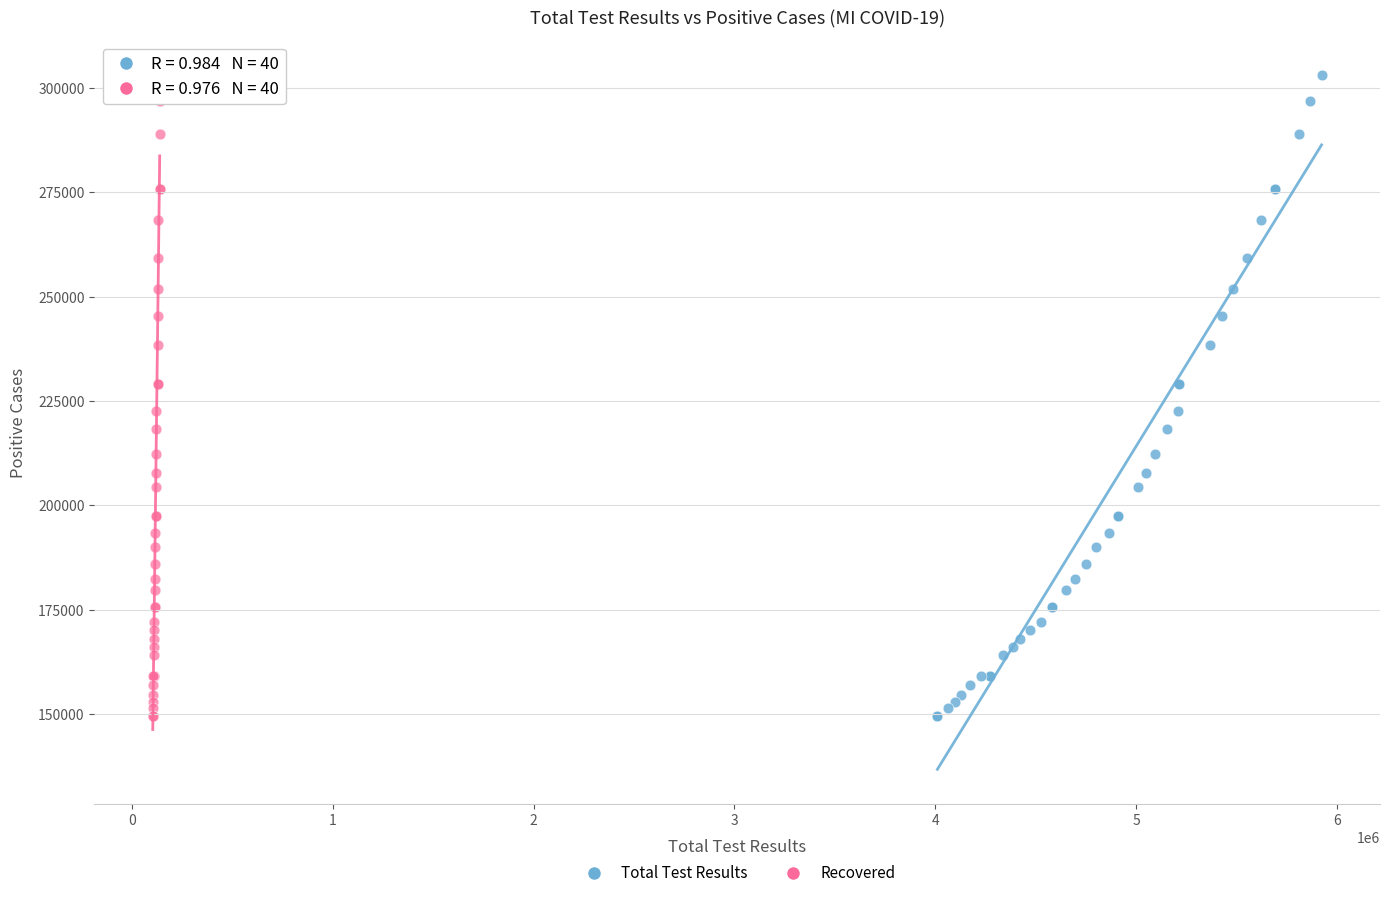

What are all the series names shown in the legend?

Total Test Results, Recovered